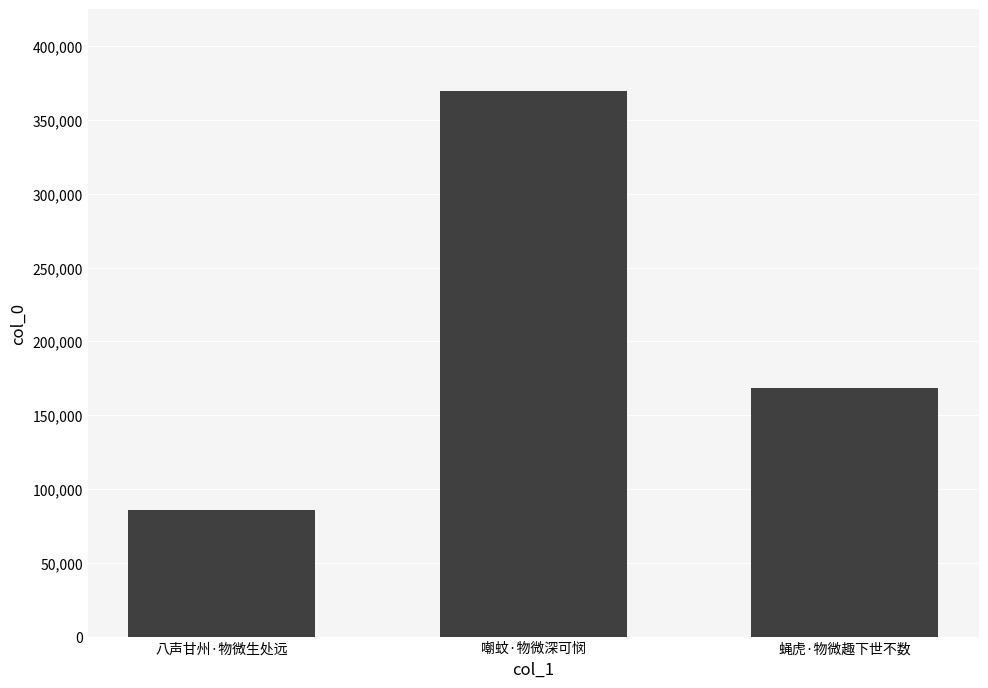

Is it true that the value at 嘲蚊·物微深可悯 is 369594?

True